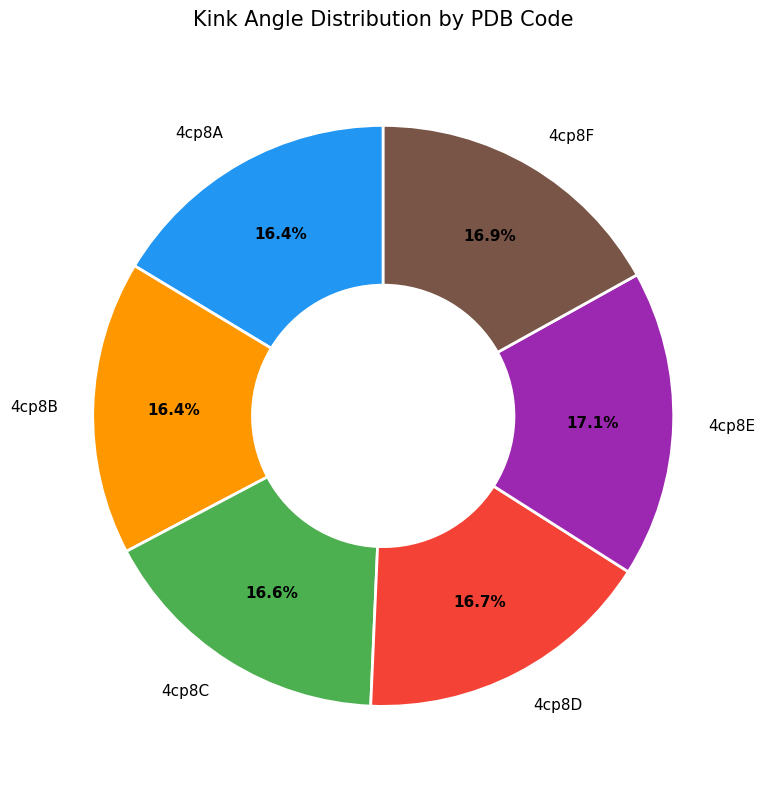

Is there a majority slice in this chart?

No